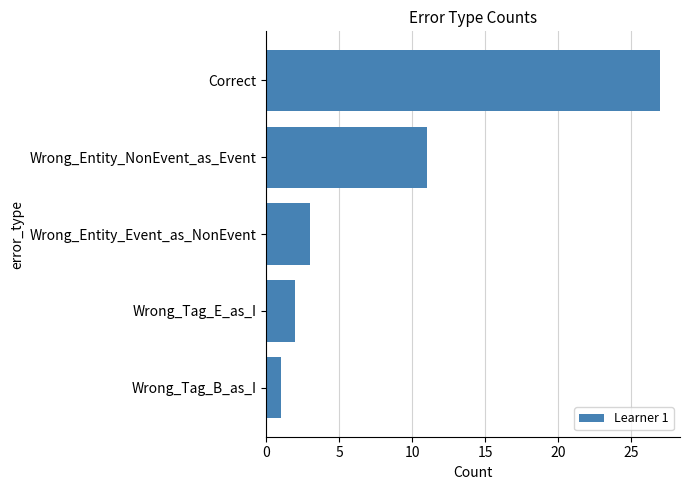

List the labels in order of value, smallest first.

Wrong_Tag_B_as_I, Wrong_Tag_E_as_I, Wrong_Entity_Event_as_NonEvent, Wrong_Entity_NonEvent_as_Event, Correct